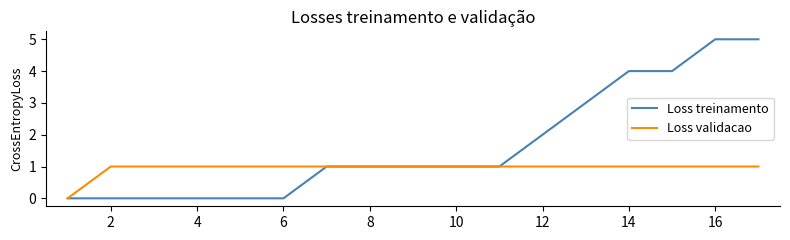

Count the Loss treinamento values in the range 0 to 3.

13